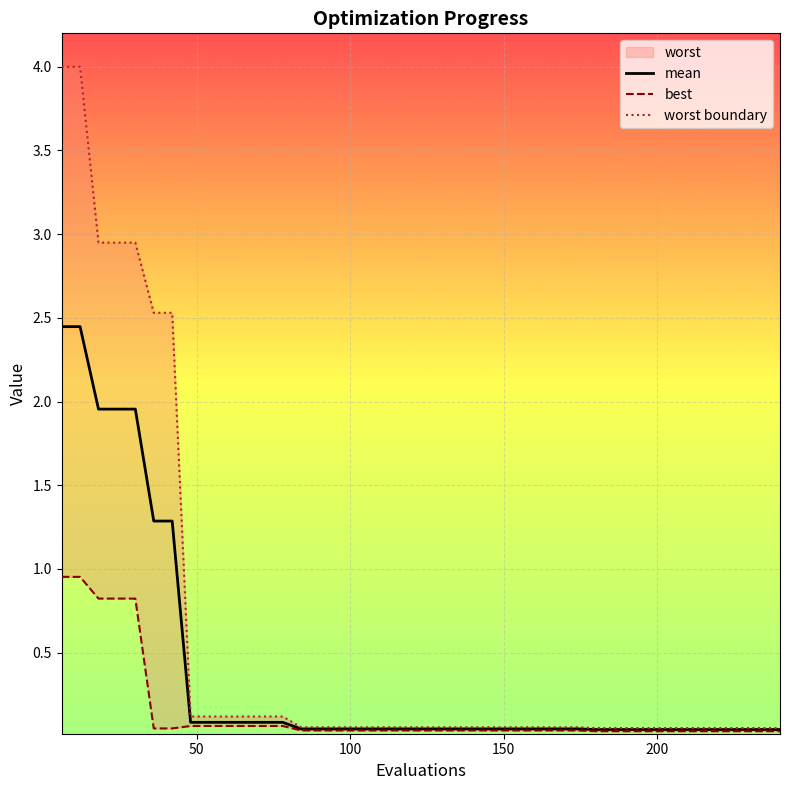

What is the difference between the second highest and second lowest values in the best series?

0.9